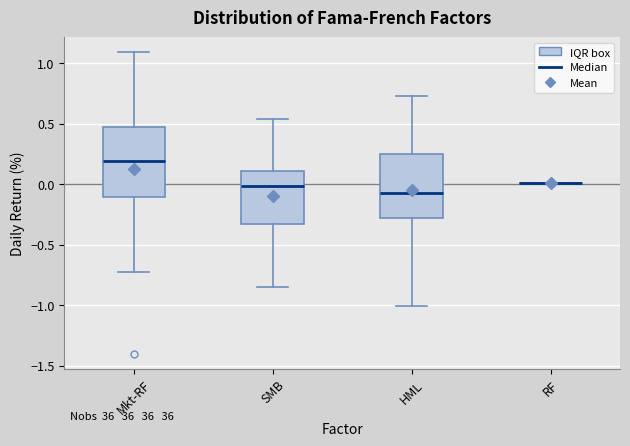

Reading left to right, transcribe this box plot: for each box, give where its median line is, the range the box spans, and where its two whiskers end, as read against the y-axis. The values are not printed on the chart, so give them approximately, as read against the axis.

Mkt-RF: median 0.20, box -0.10 to 0.45, whiskers -0.75 to 1.10
SMB: median 0.00, box -0.35 to 0.10, whiskers -0.85 to 0.55
HML: median -0.05, box -0.30 to 0.25, whiskers -1.00 to 0.75
RF: box collapsed to a line at 0.00, whiskers 0.00 to 0.00